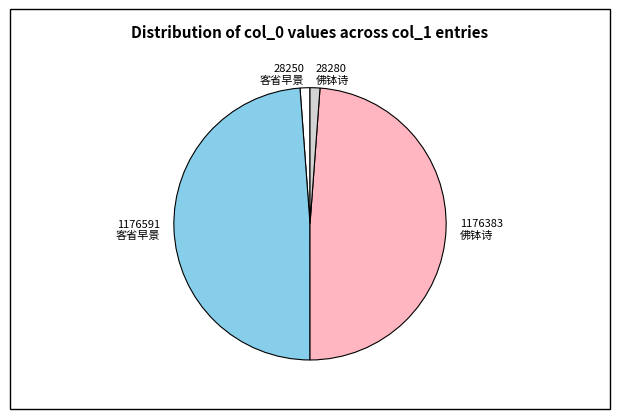

Does any single category account for the majority?

No